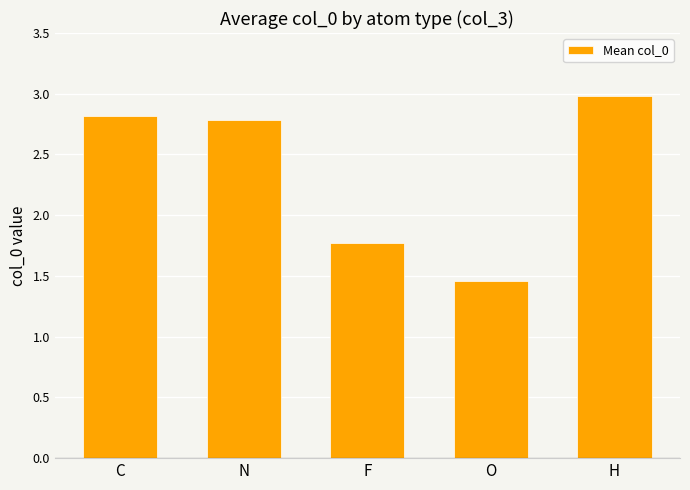

The value at N is 1.5. True or false?

False